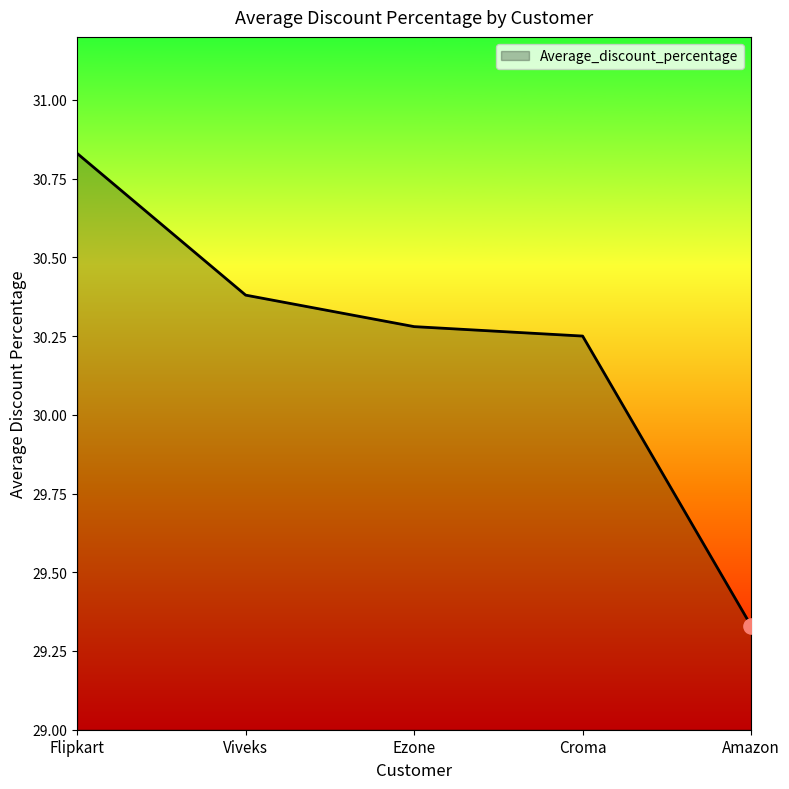

Which has a higher value, Croma or Amazon?

Croma